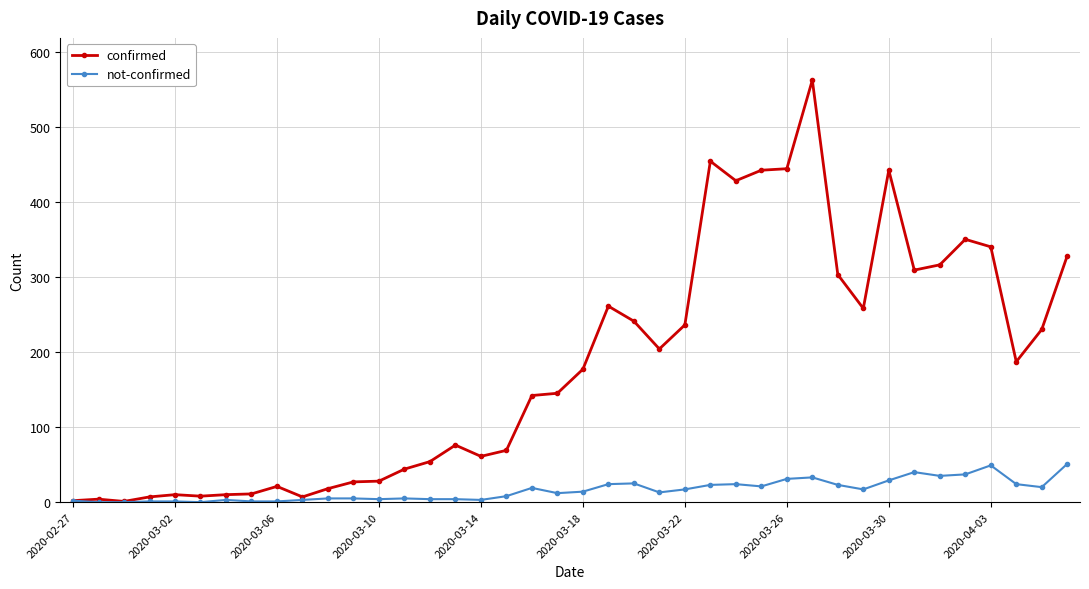

Which series has the widest spread of values?

confirmed